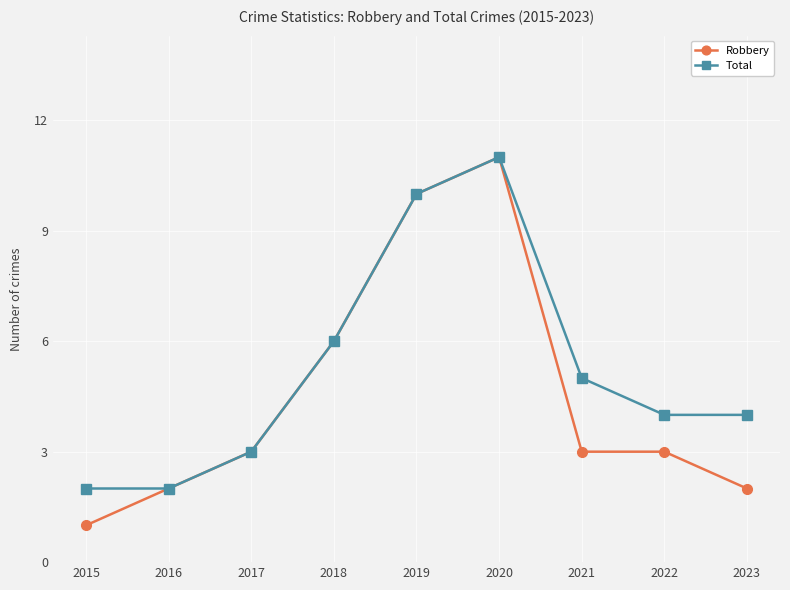

True or false: Robbery has more than 0 interior local peaks.

True